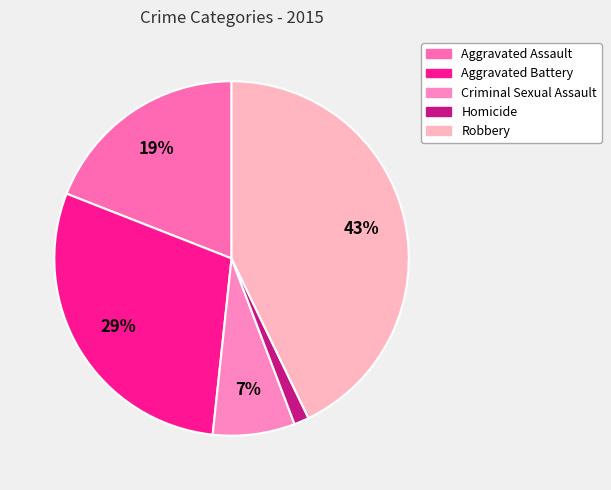

How much of the chart is everything except Robbery?

57.1%